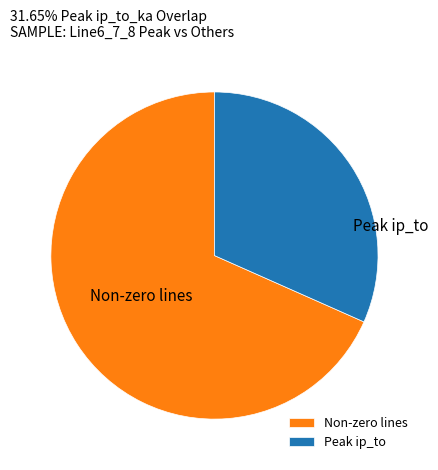

Combined, do Non-zero lines and Peak ip_to account for over 50%?

Yes